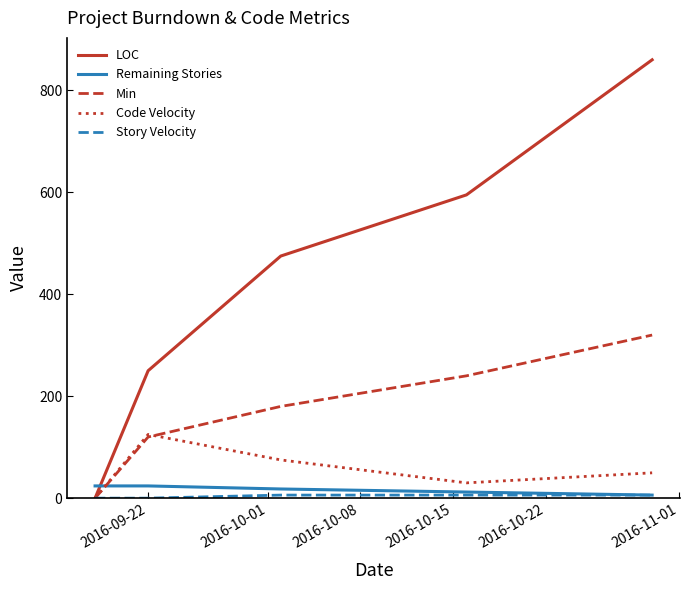

After their last crossing, which series has the higher values: Remaining Stories or Code Velocity?

Code Velocity